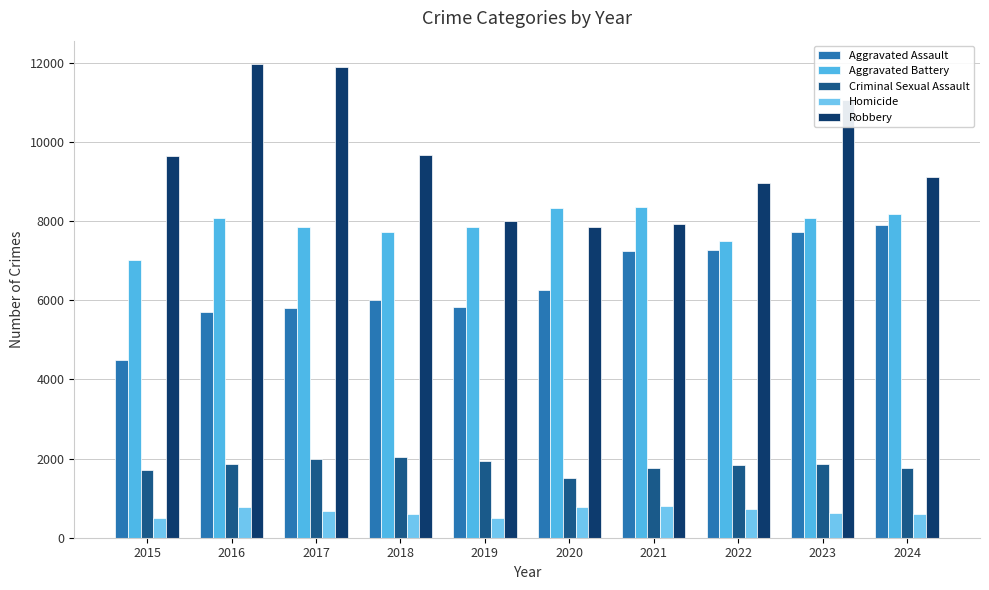

What are all the series names shown in the legend?

Aggravated Assault, Aggravated Battery, Criminal Sexual Assault, Homicide, Robbery